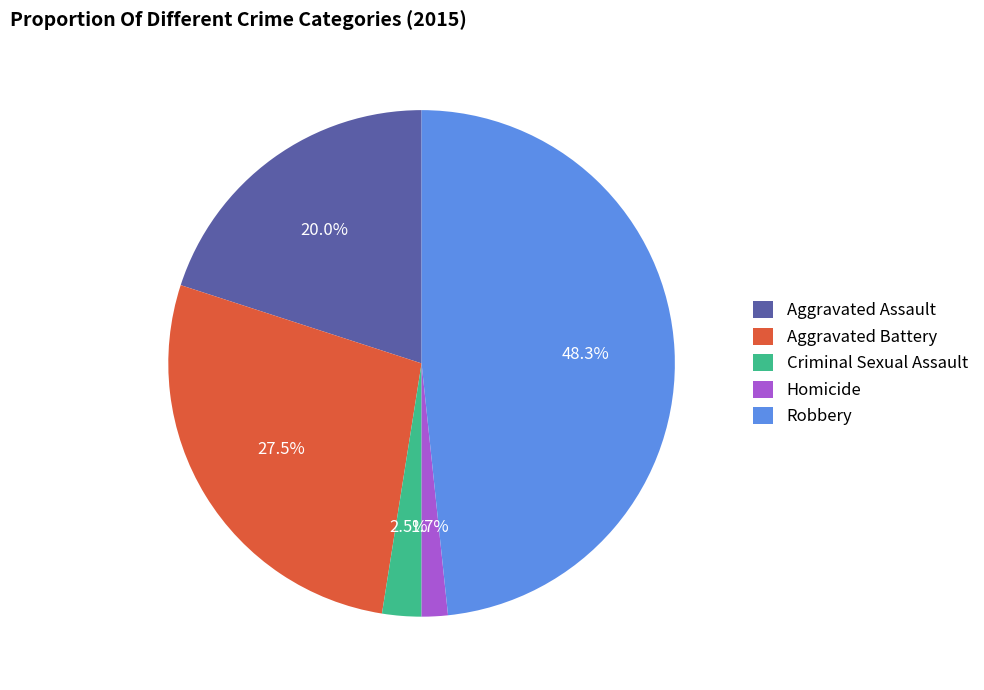

Which has a higher value, Homicide or Criminal Sexual Assault?

Criminal Sexual Assault